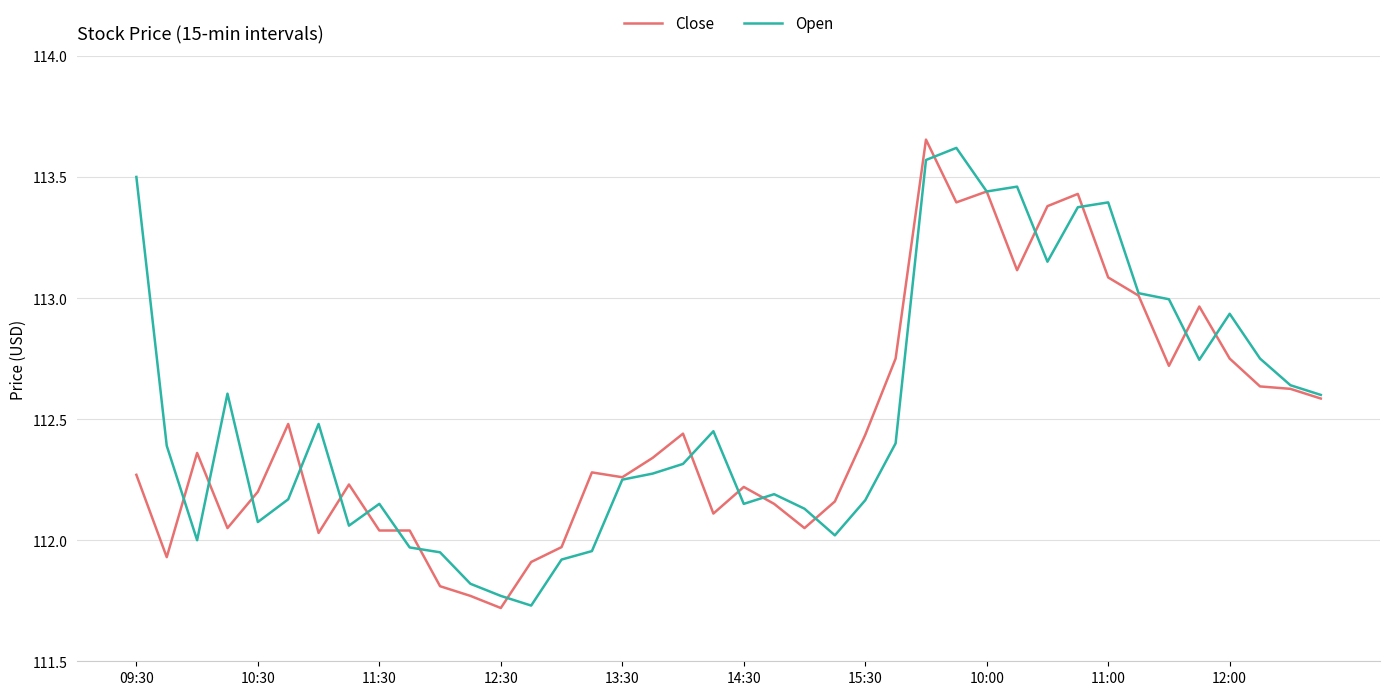

What are all the series names shown in the legend?

Close, Open